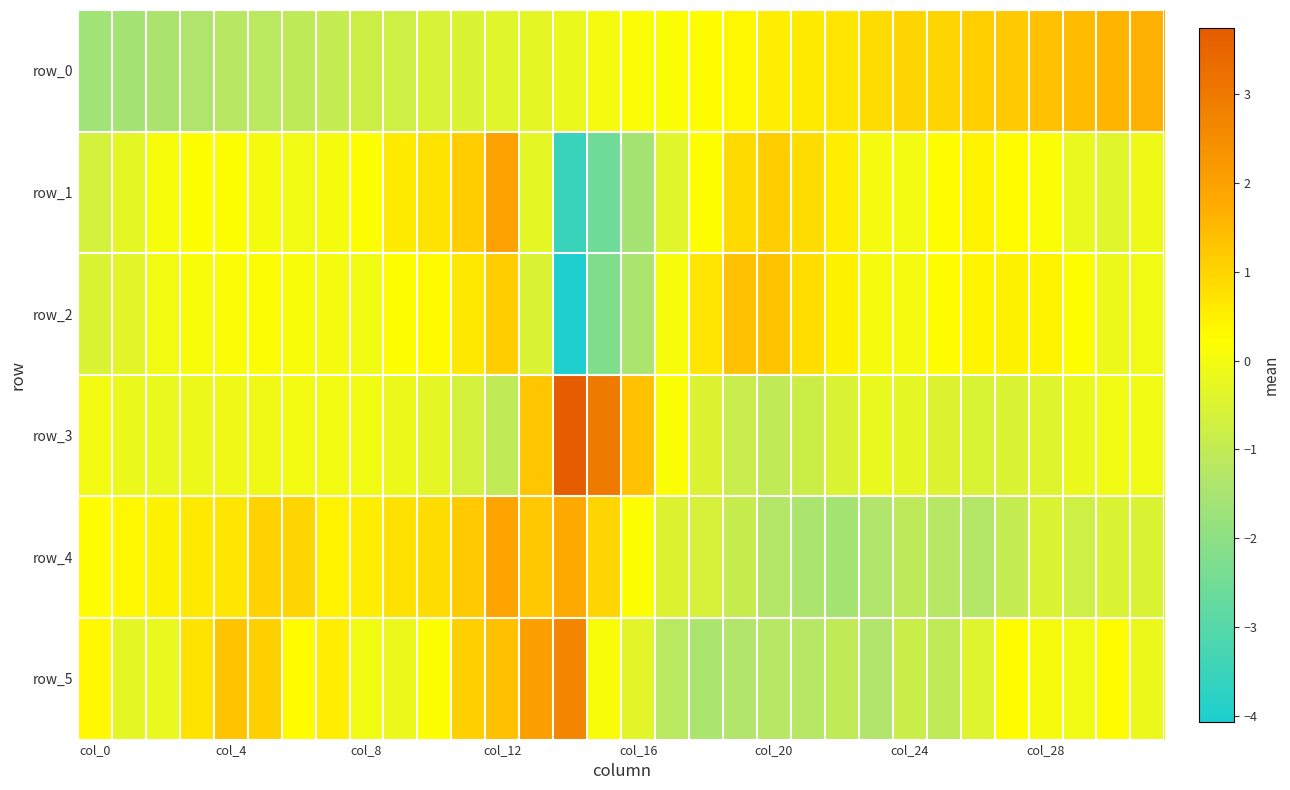

What is the maximum value shown in the chart?

3.7